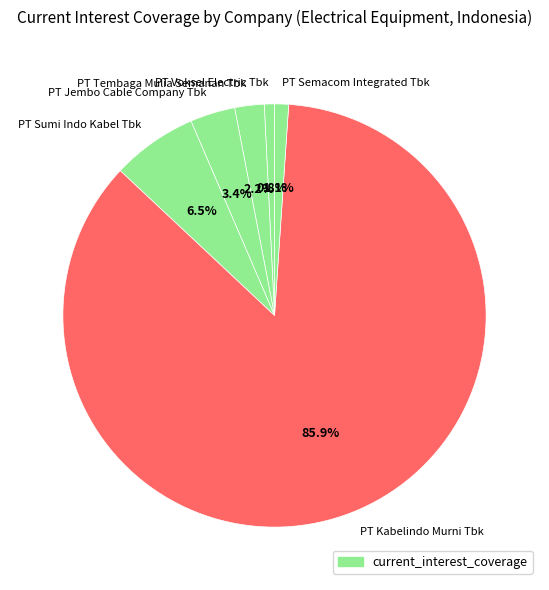

What is the majority slice?

PT Kabelindo Murni Tbk